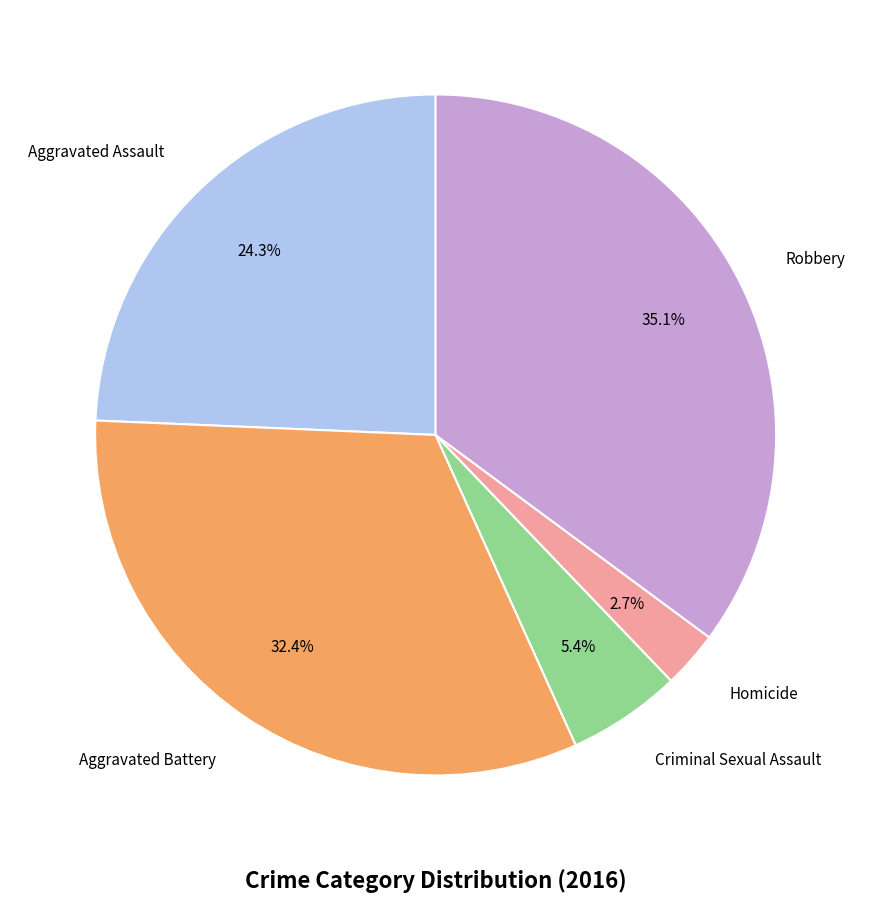

Is there a majority slice in this chart?

No